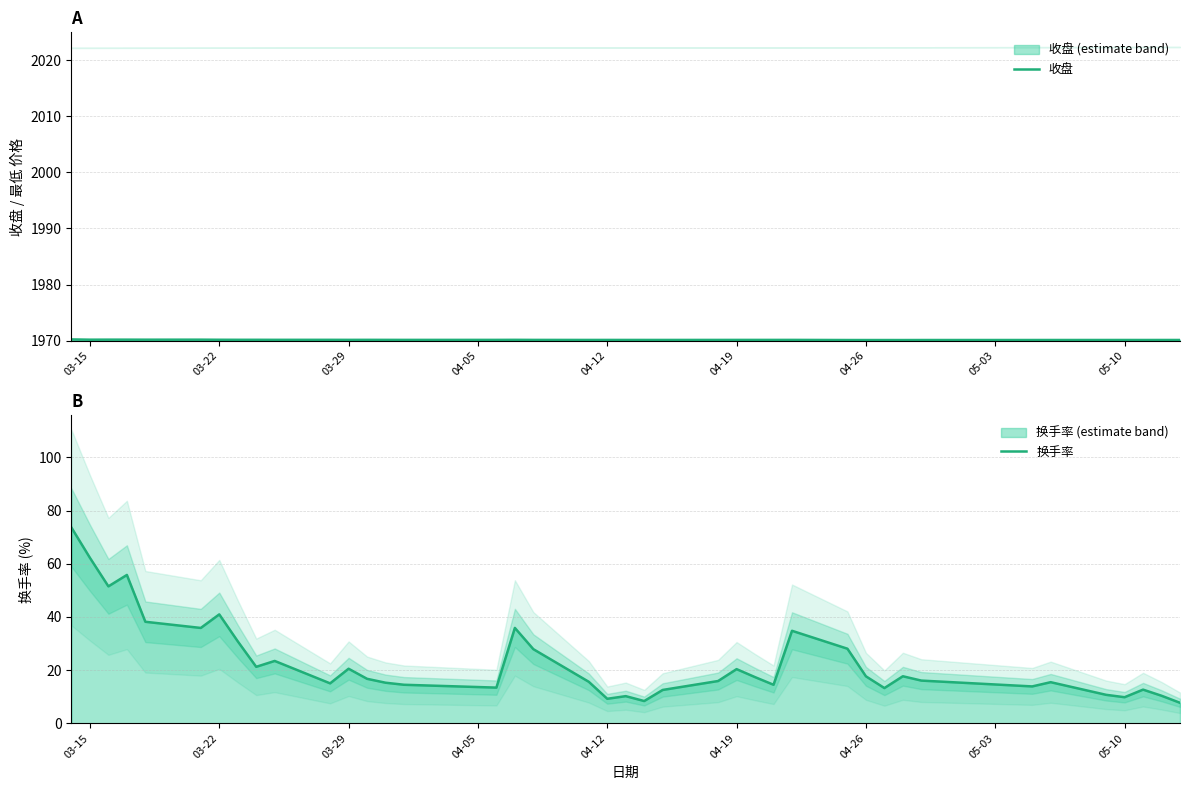

At which category is the sum across all series the highest?

03-15